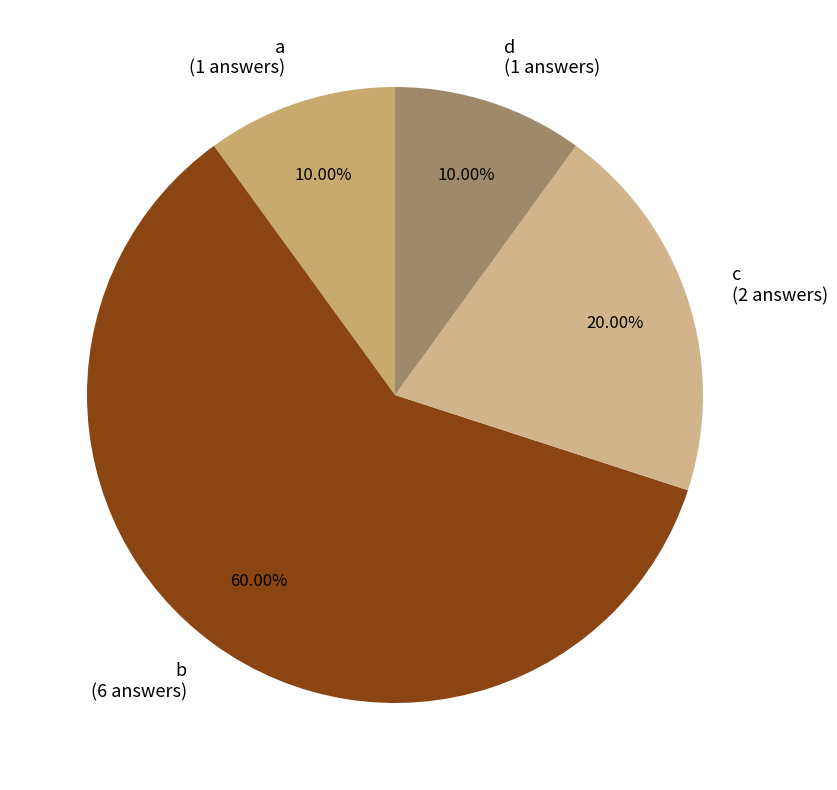

Which category accounts for the majority?

b